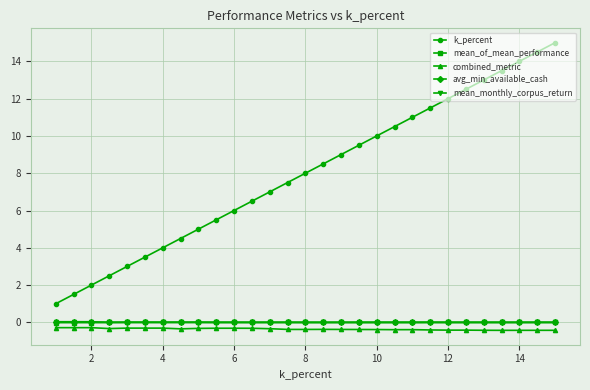

True or false: combined_metric and avg_min_available_cash intersect in this chart.

False